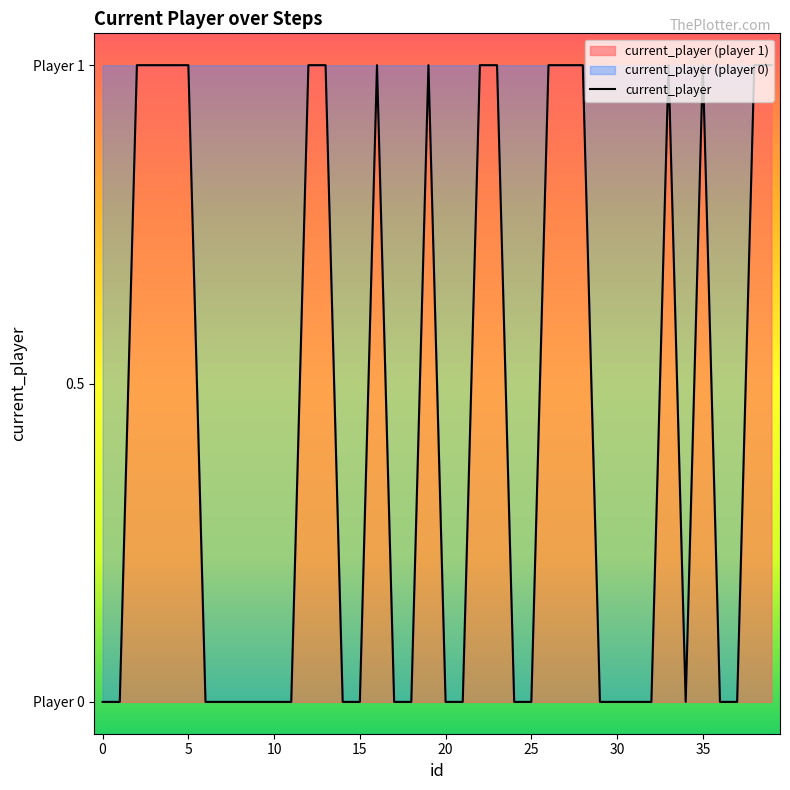

Reading right to left, list all the values displayed in this chart.

1	1	0	0	1	0	1	0	0	0	0	1	1	1	0	0	1	1	0	0	1	0	0	1	0	0	1	1	0	0	0	0	0	0	1	1	1	1	0	0